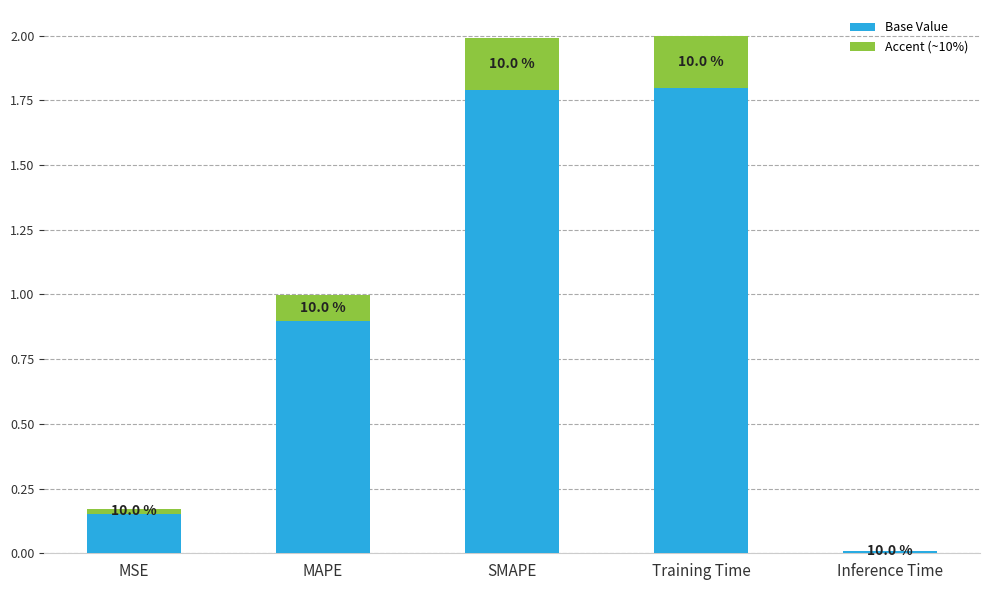

What is the maximum value for Base Value?

1.8